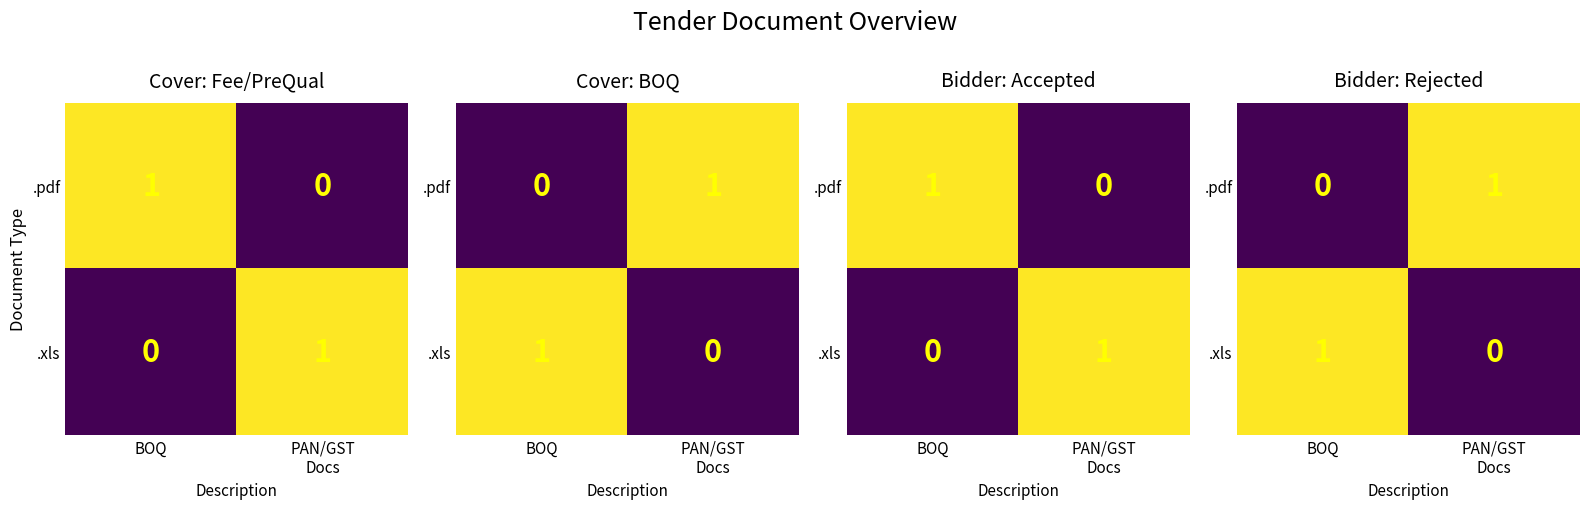

At which category does the chart reach its minimum across all series?

BOQ